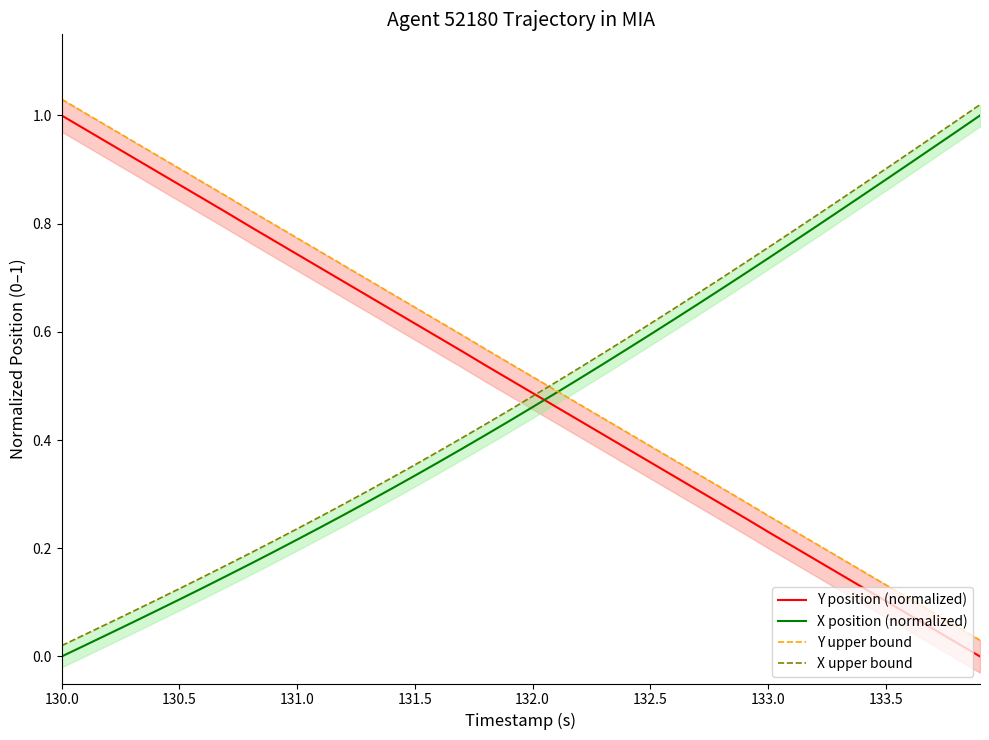

How many times do X position (normalized) and Y position (normalized) cross each other?

1